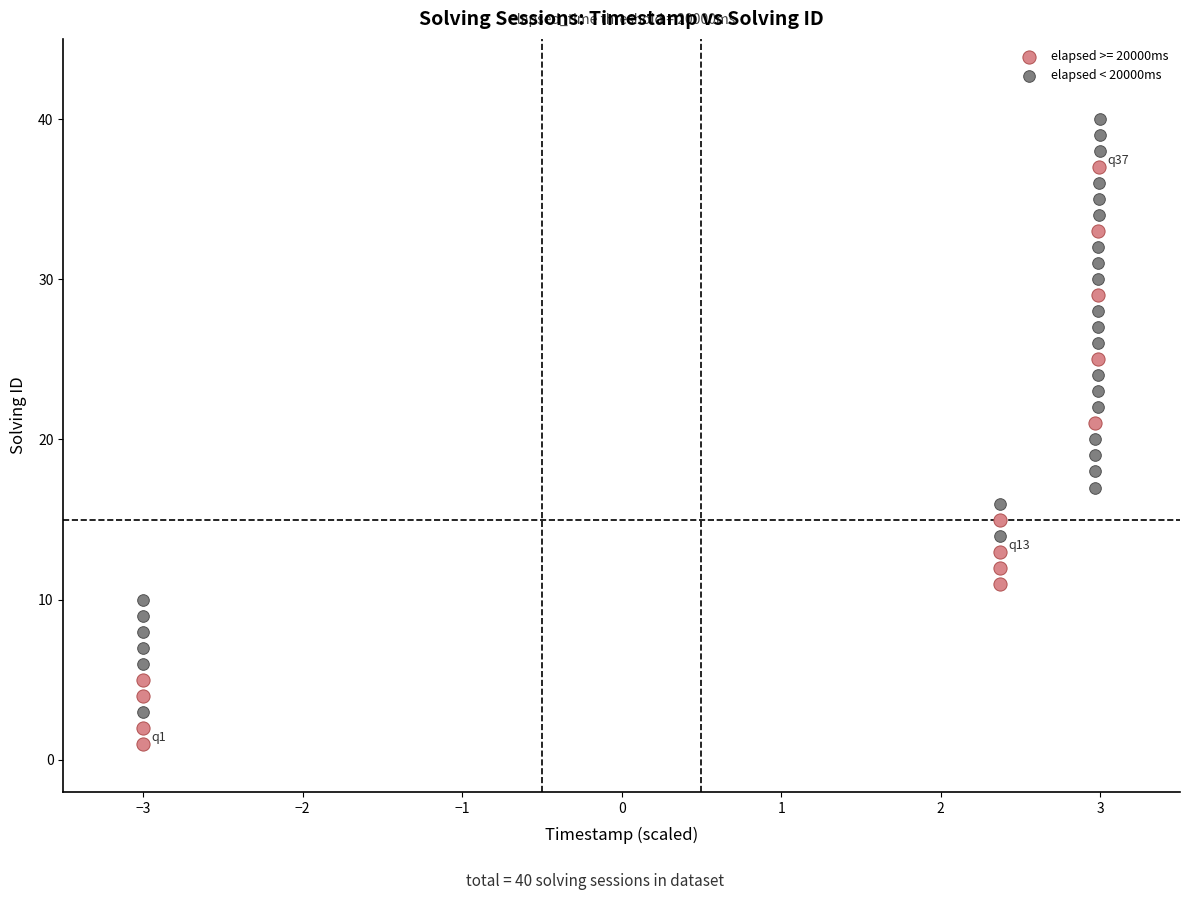

Which series contains the lowest Y value?

elapsed >= 20000ms